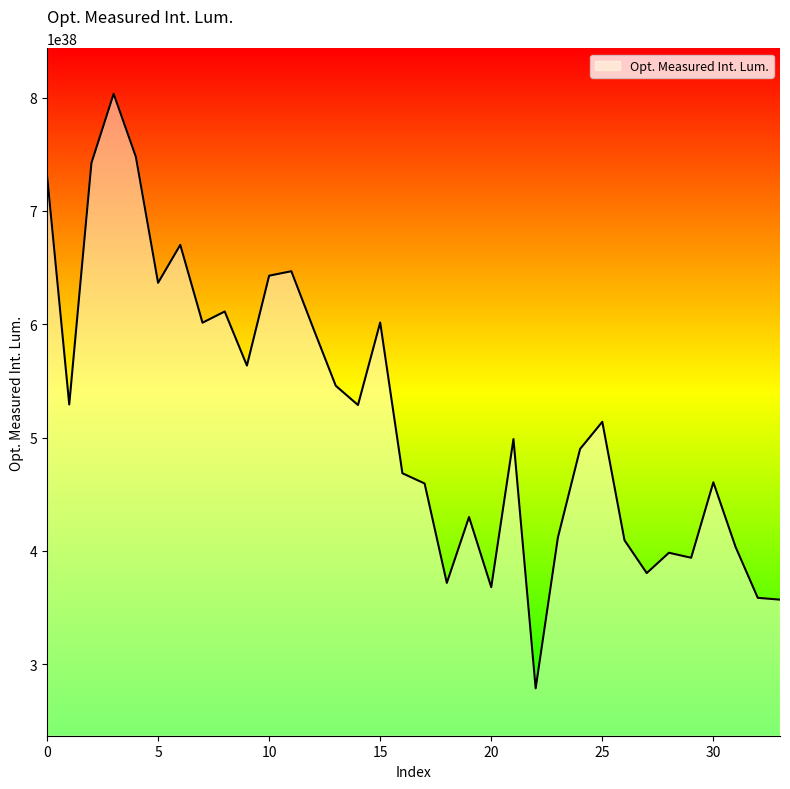

List the labels in order of value, largest first.

3, 4, 2, 0, 6, 11, 10, 5, 8, 15, 7, 12, 9, 13, 1, 14, 25, 21, 24, 16, 30, 17, 19, 23, 26, 31, 28, 29, 27, 18, 20, 32, 33, 22